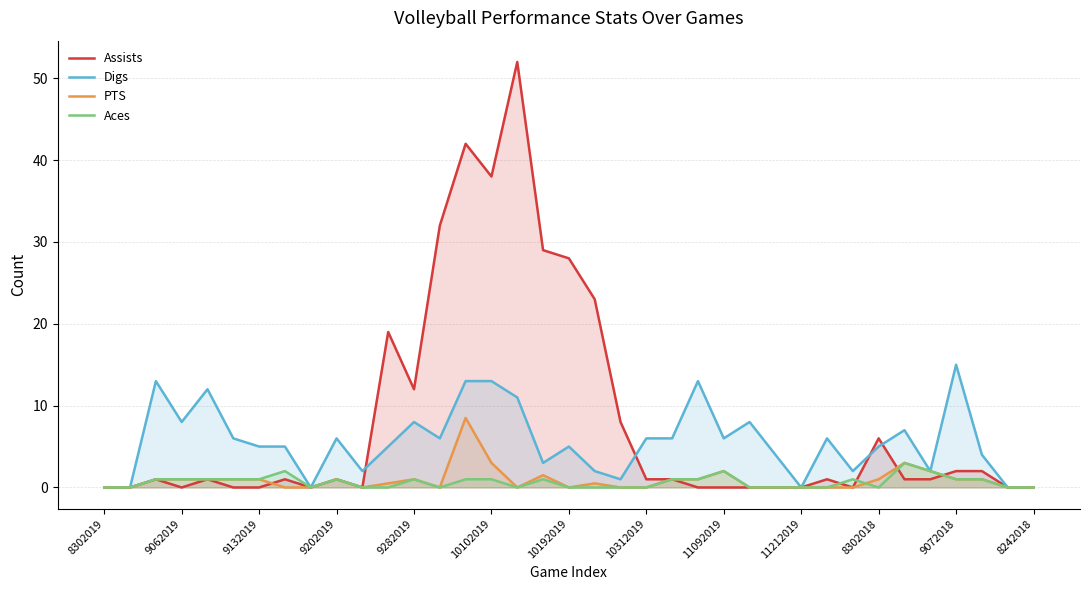

How many interior local valleys does the Aces series have?

4